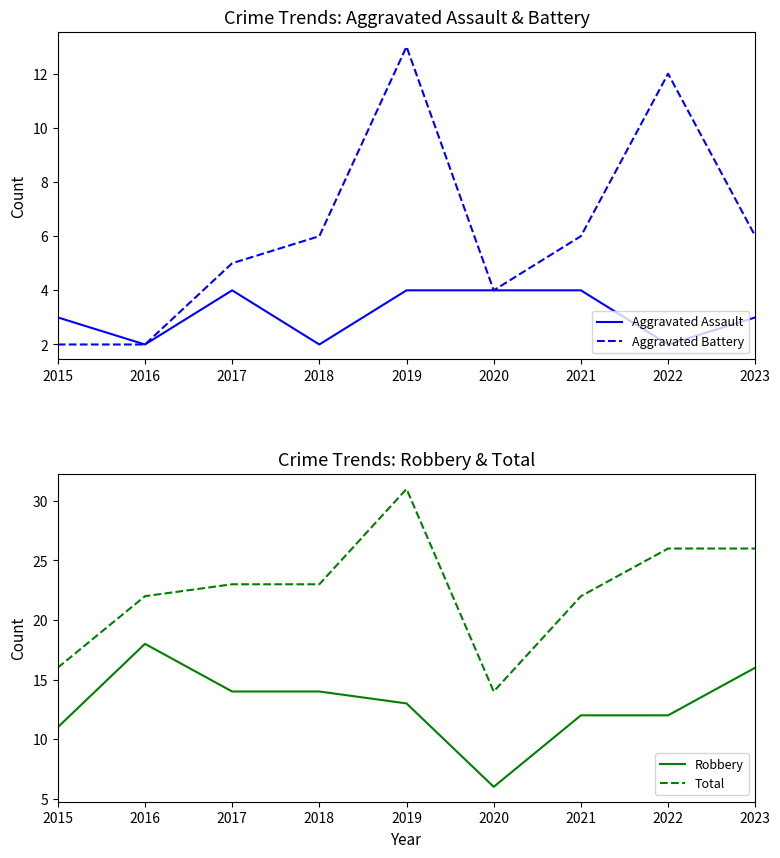

Reading left to right, transcribe all the data shown in this chart.

Aggravated Assault: 2015=3	2016=2	2017=4	2018=2	2019=4	2020=4	2021=4	2022=2	2023=3
Aggravated Battery: 2015=2	2016=2	2017=5	2018=6	2019=13	2020=4	2021=6	2022=12	2023=6
Robbery: 2015=11	2016=18	2017=14	2018=14	2019=13	2020=6	2021=12	2022=12	2023=16
Total: 2015=16	2016=22	2017=23	2018=23	2019=31	2020=14	2021=22	2022=26	2023=26